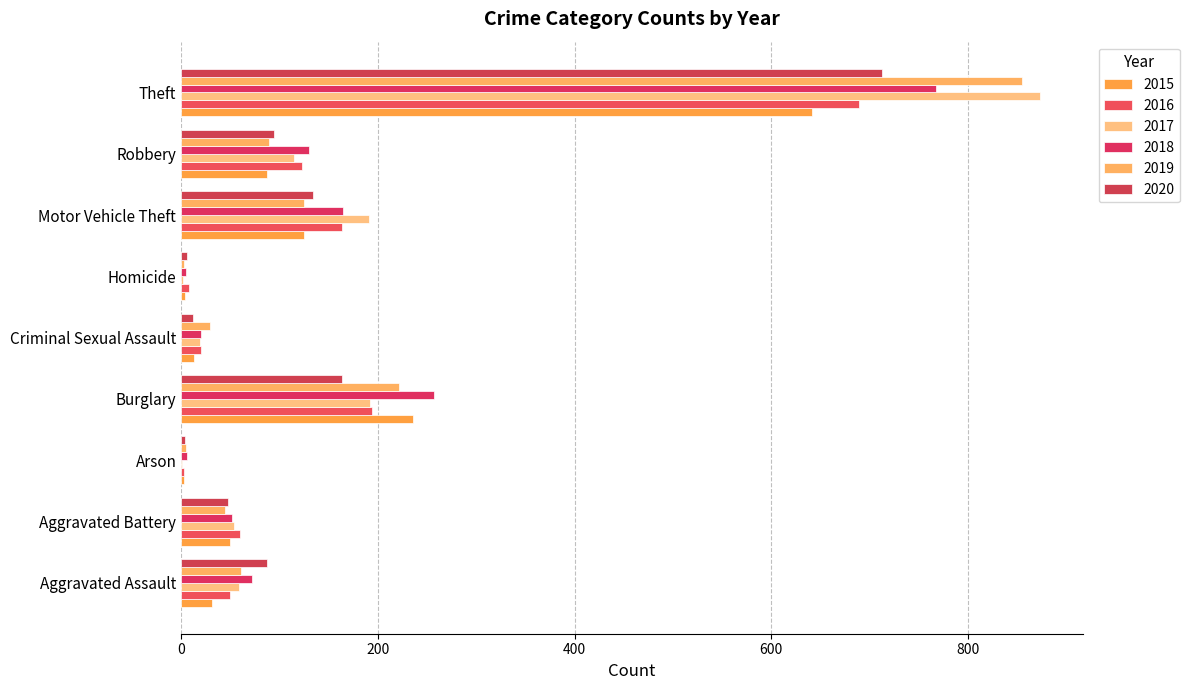

How many series are shown in this chart?

6